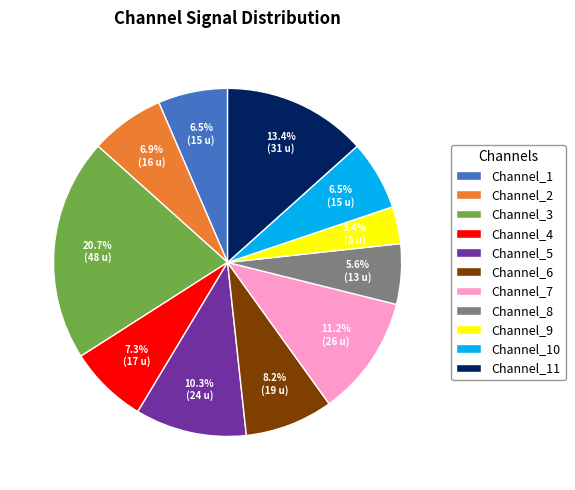

How many segments does this pie chart have?

11